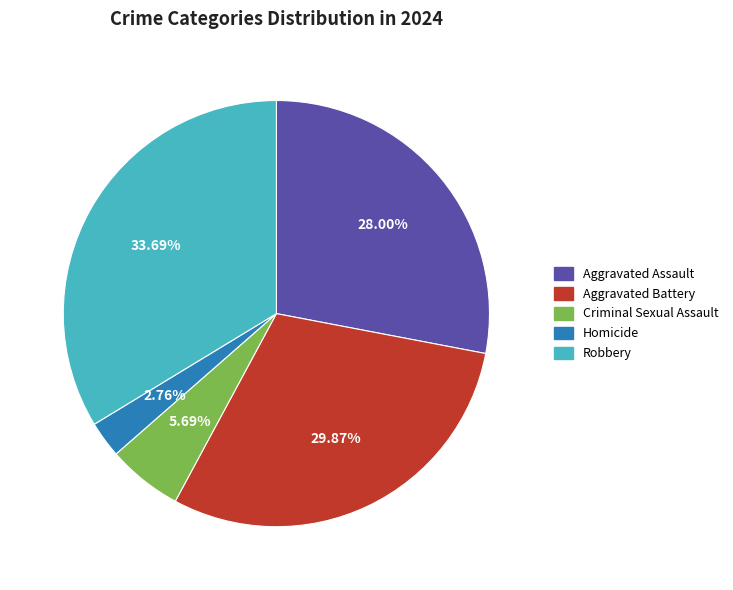

Between Homicide and Aggravated Assault, which is larger?

Aggravated Assault